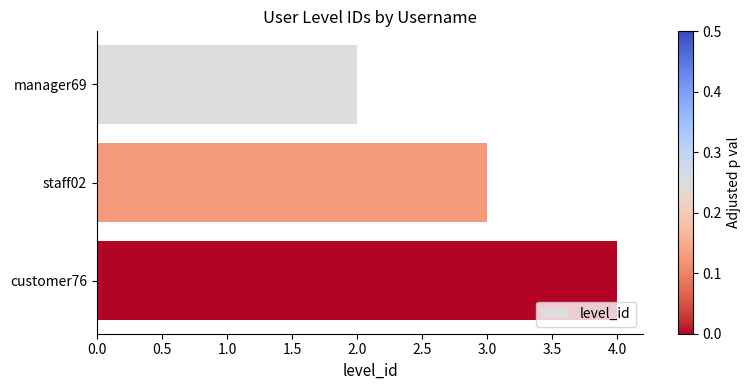

What is the sum of all values?

9